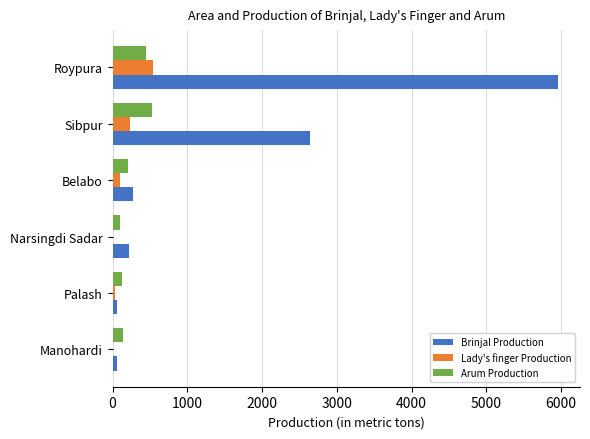

The value of Brinjal Production at Roypura is 10428. True or false?

False